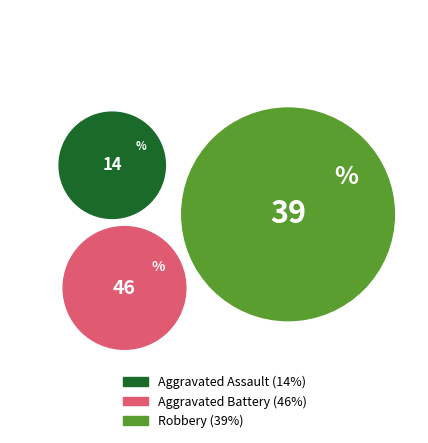

Combined, do Aggravated Battery and Aggravated Assault account for over 50%?

Yes